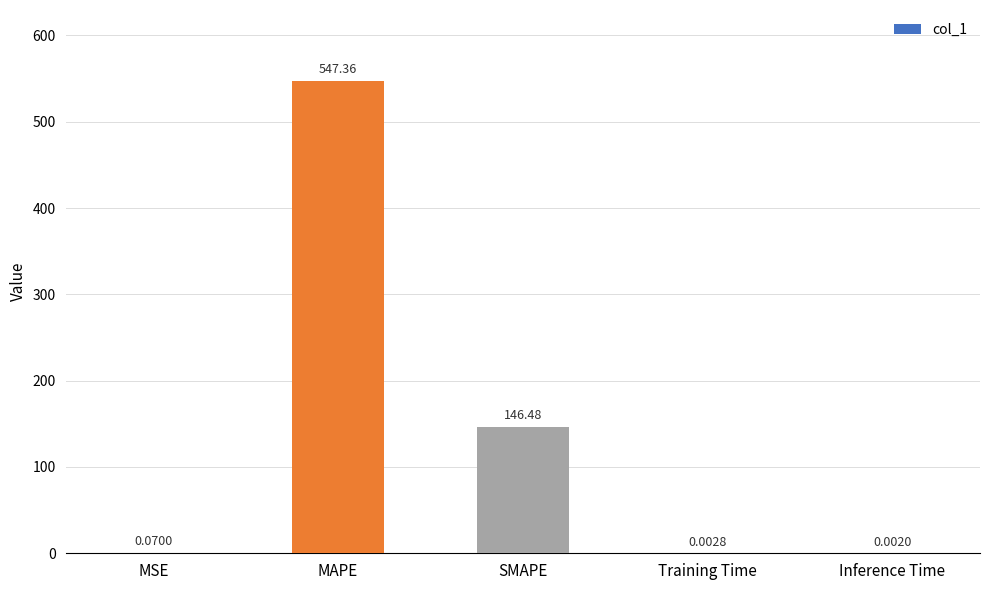

Which label corresponds to the largest value in the chart?

MAPE